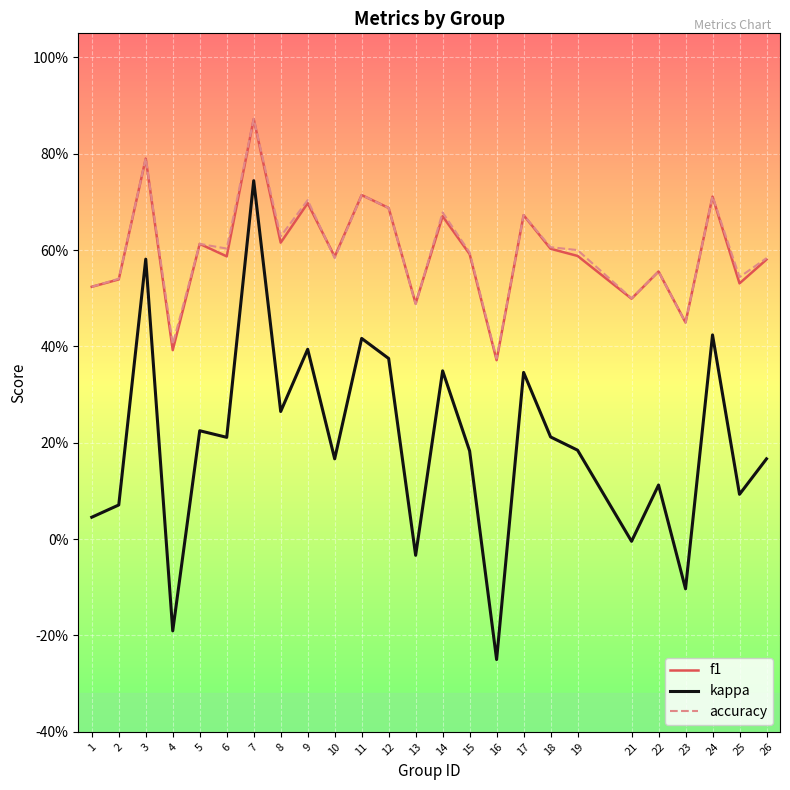

Which label corresponds to the smallest value in the chart?

16